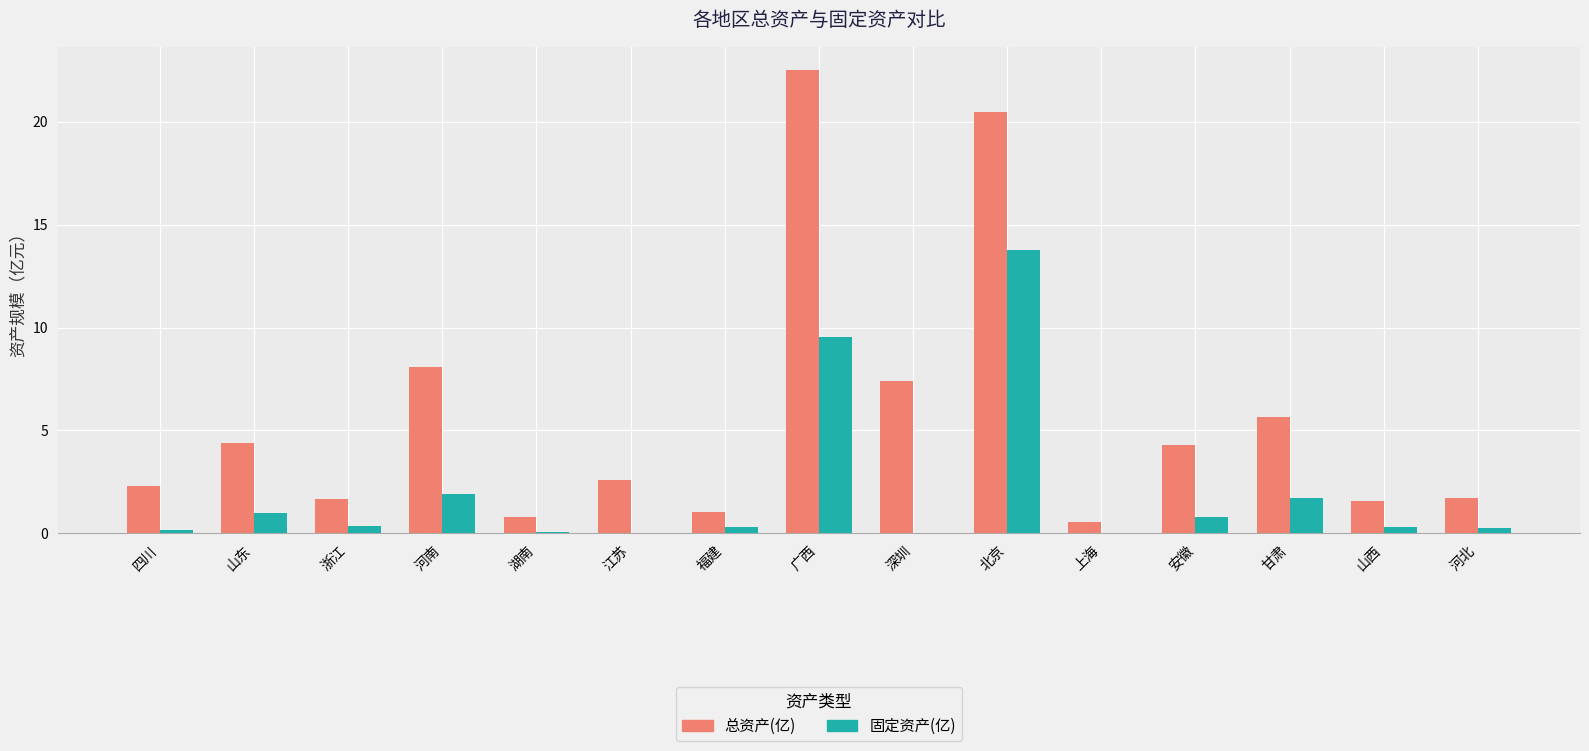

How many groups of bars are there?

15